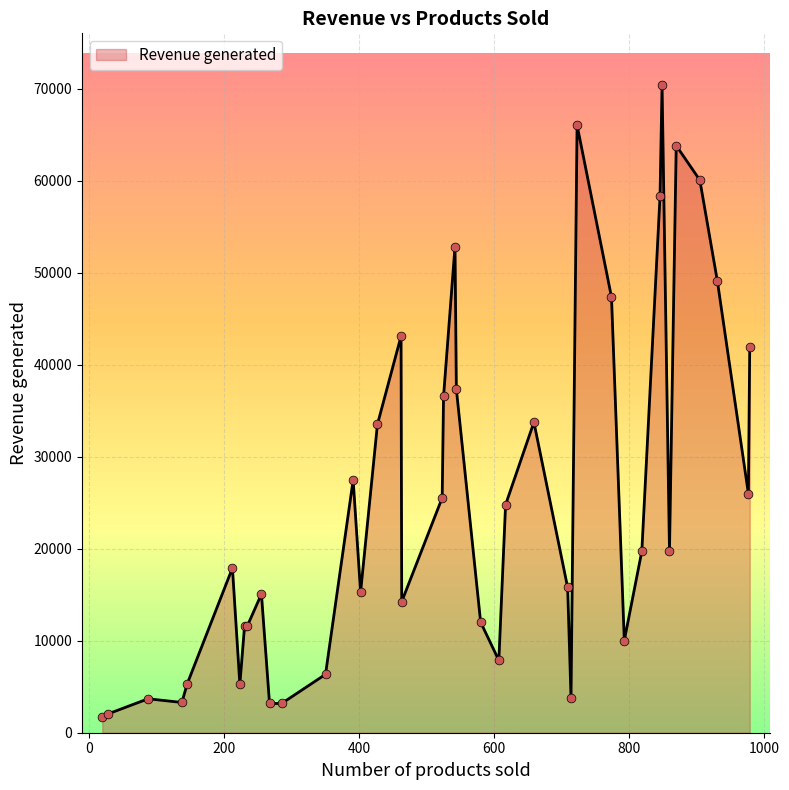

What is the greatest value displayed?

70407.6